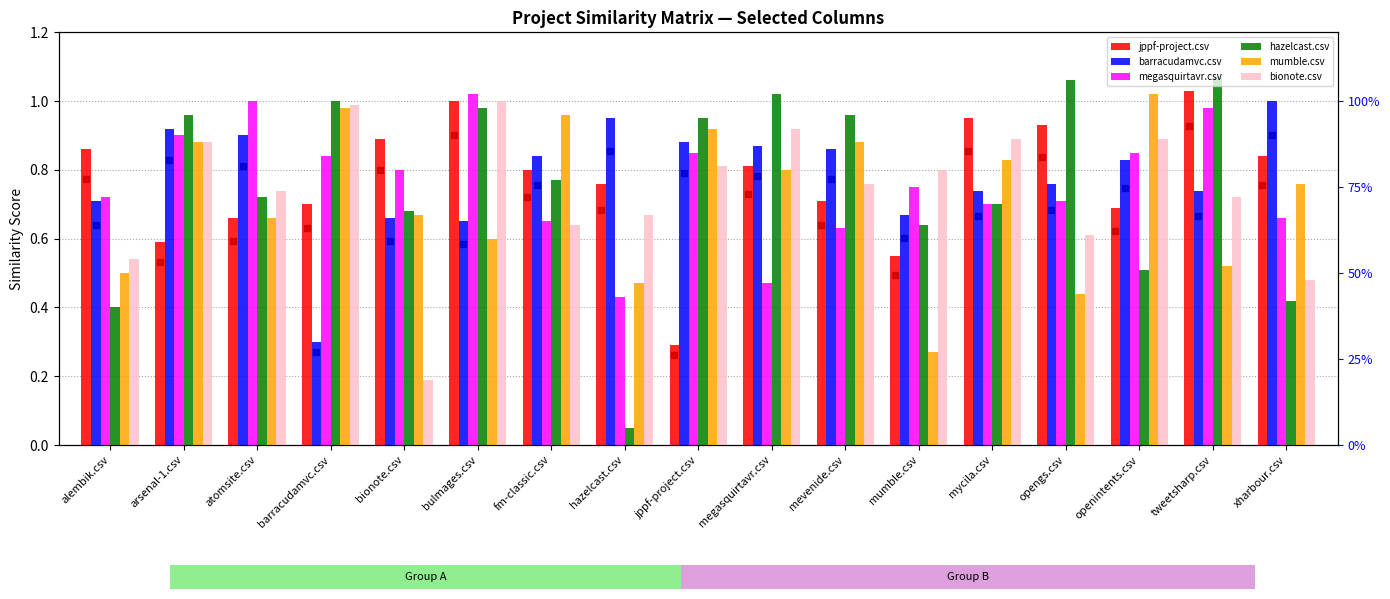

Which series has the largest total across all categories?

barracudamvc.csv